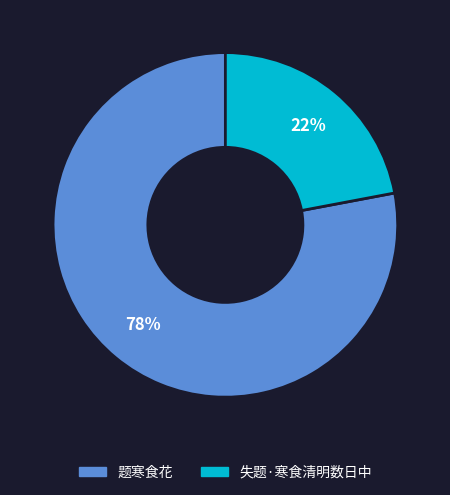

What is the smallest slice in the pie chart?

失题·寒食清明数日中